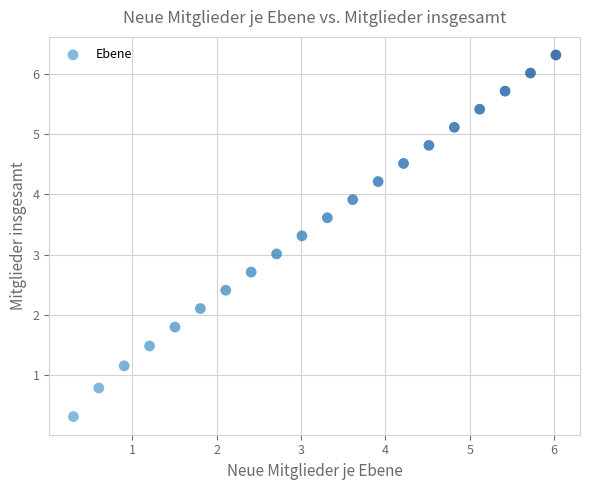

What is the range of X values (max minus min)?

5.7